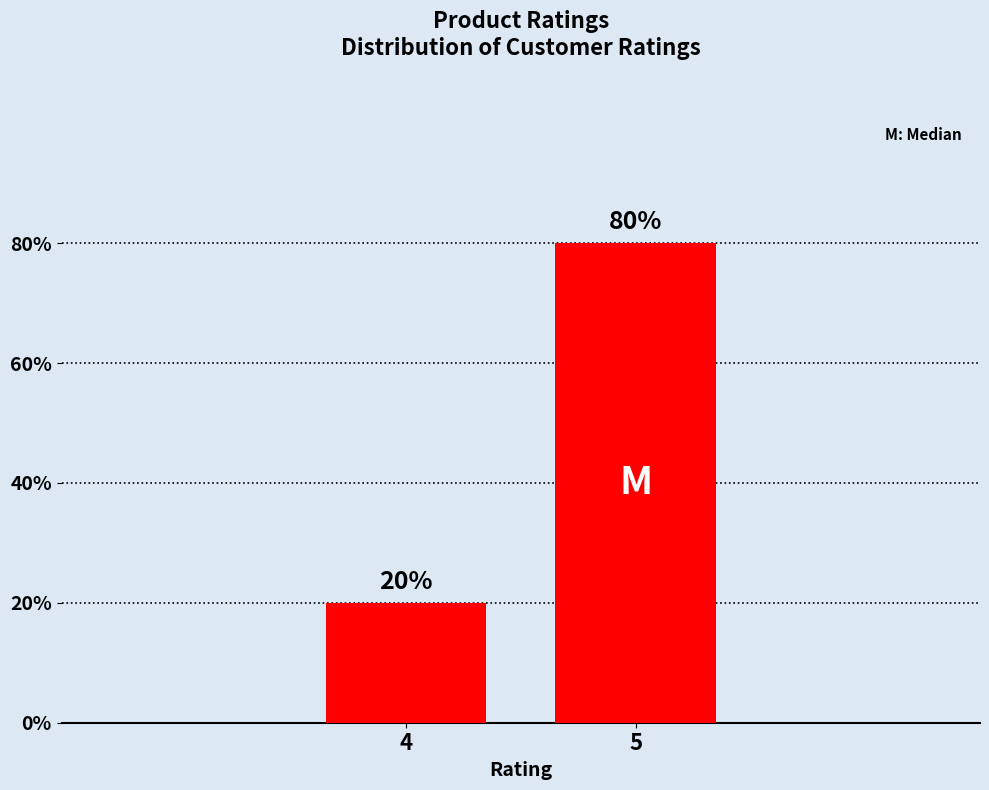

Does the chart contain stacked bars?

No